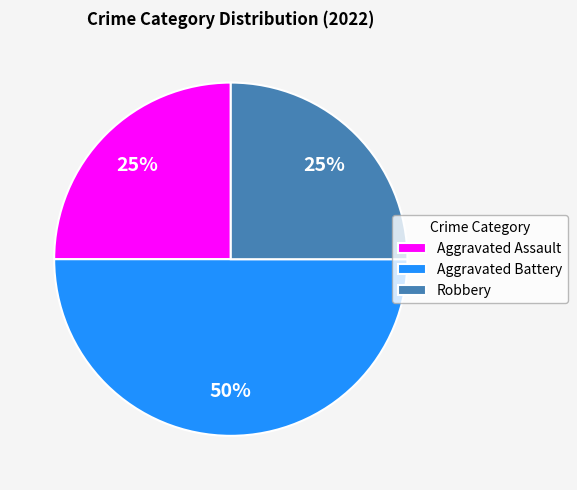

Do Aggravated Assault and Aggravated Battery together represent more than half of the pie?

Yes